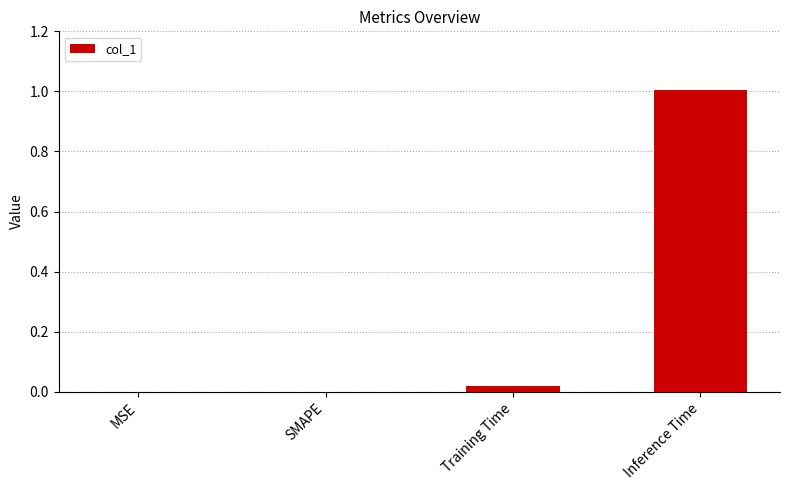

True or false: the data shows 0.0 at SMAPE.

True